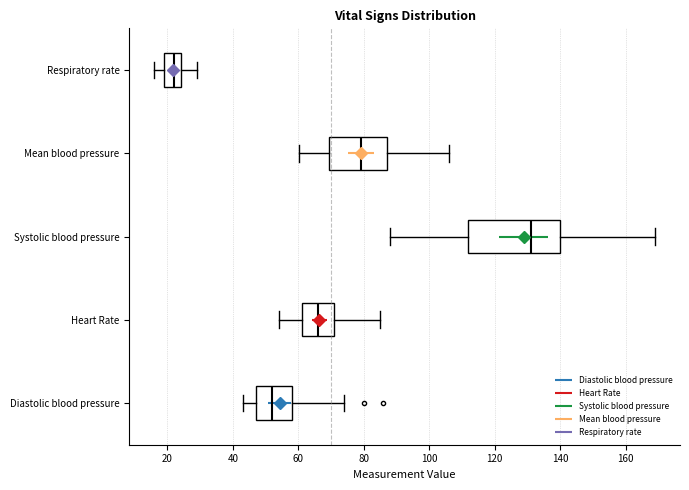

Where does the left whisker of the box for Mean blood pressure end on the x-axis? The values are not printed on the chart, so give them approximately, as read against the axis.

60